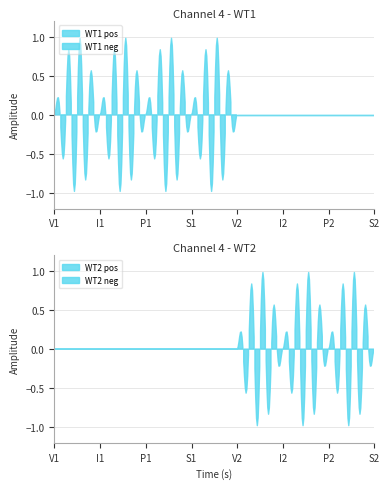

True or false: WT2 has a value of 0 at I2.

False